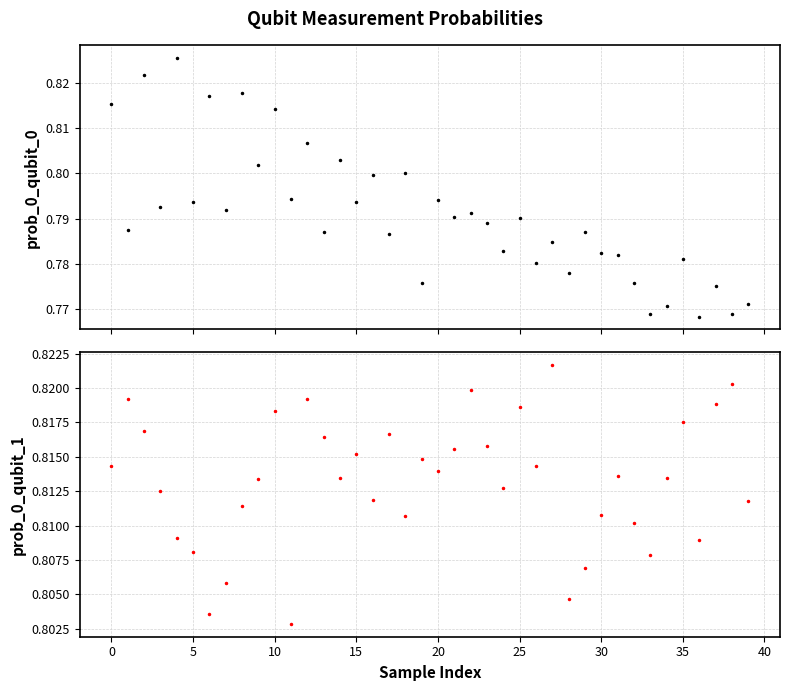

Which series has the largest total across all categories?

prob_0_qubit_1